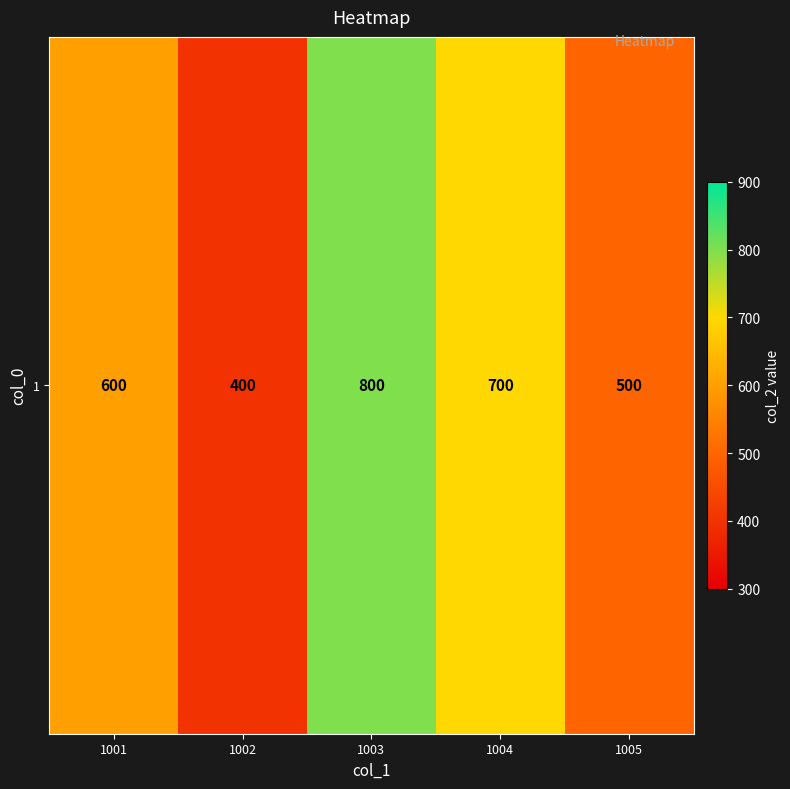

Reading right to left, transcribe all the data shown in this chart.

1005=500	1004=700	1003=800	1002=400	1001=600